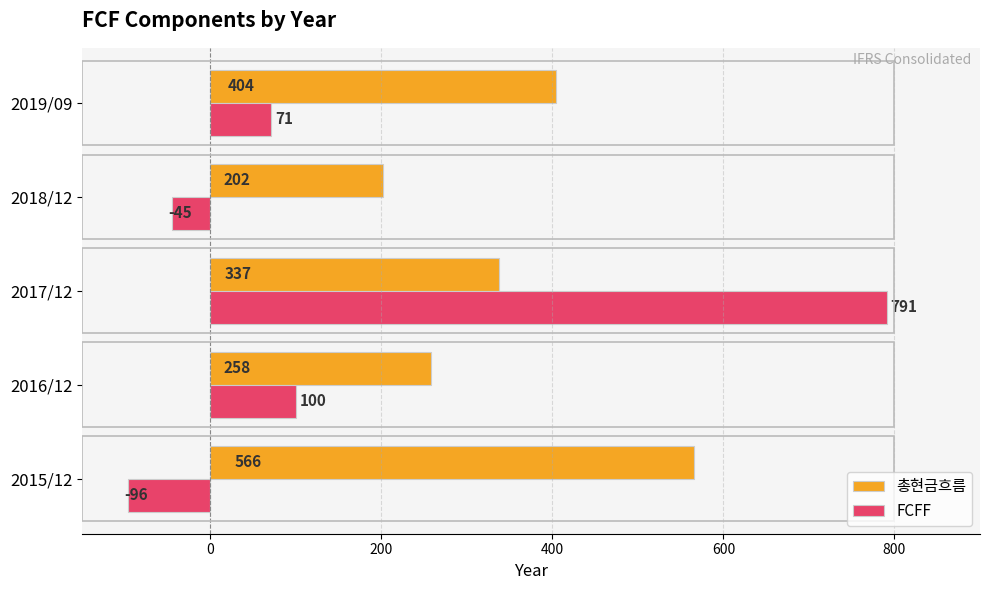

List the series in order of their overall mean, lowest first.

FCFF, 총현금흐름